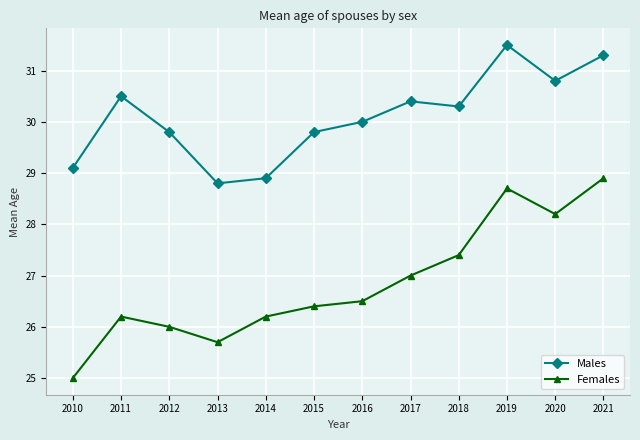

Count the number of data series in this chart.

2